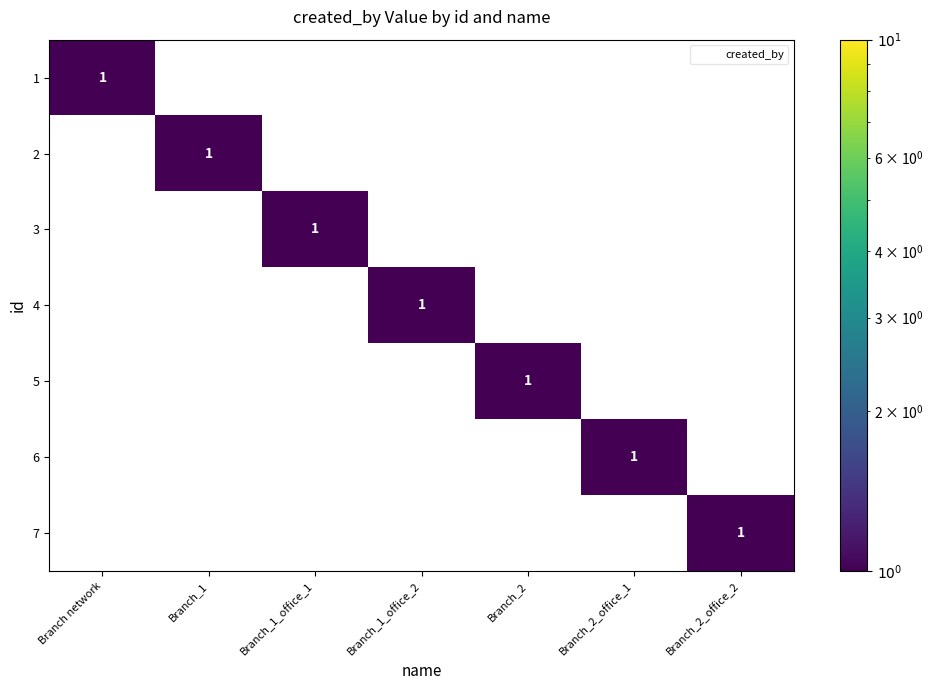

At how many categories does at least one series exceed 0?

7